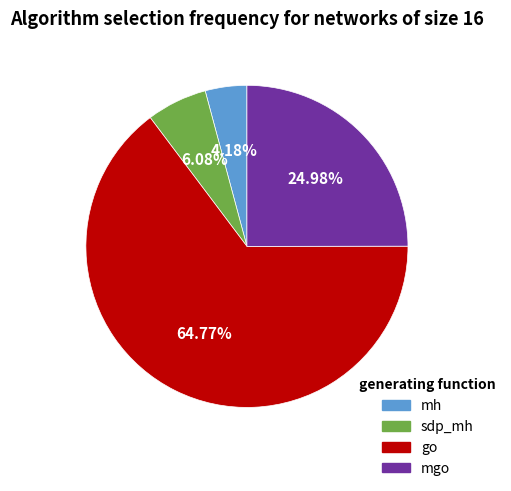

What is the ratio of the value at go to the value at mh?

15.5